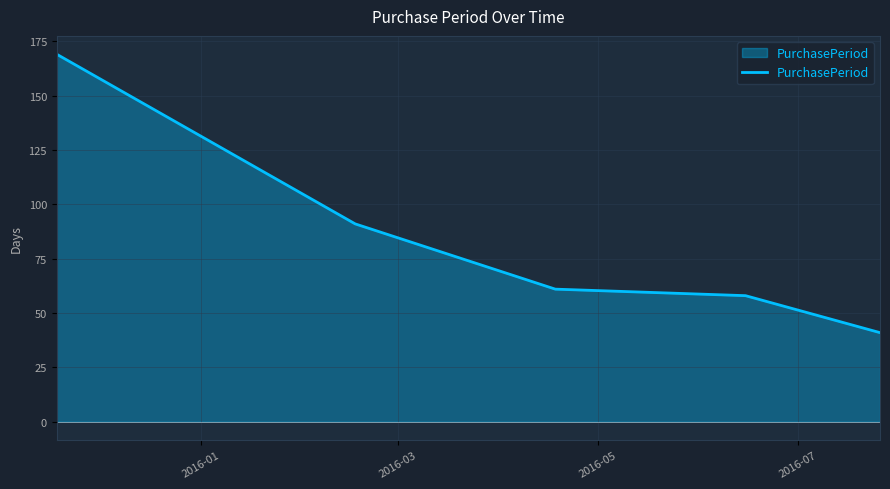

What is the greatest value displayed?

169